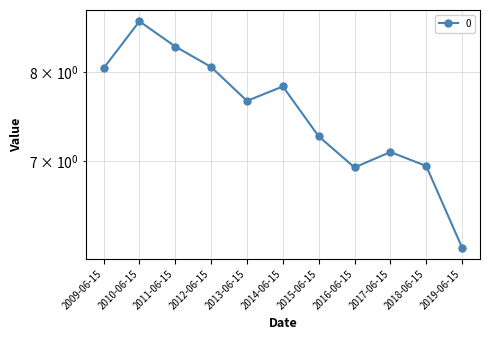

Reading left to right, what are all the values shown in this chart?

8.0	8.6	8.3	8.1	7.7	7.8	7.3	6.9	7.1	6.9	6.1